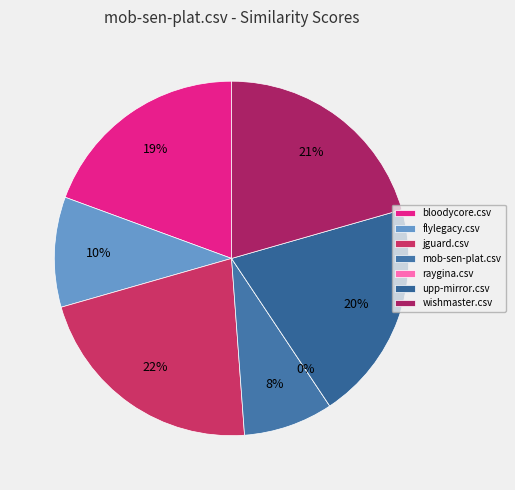

How many segments does this pie chart have?

7